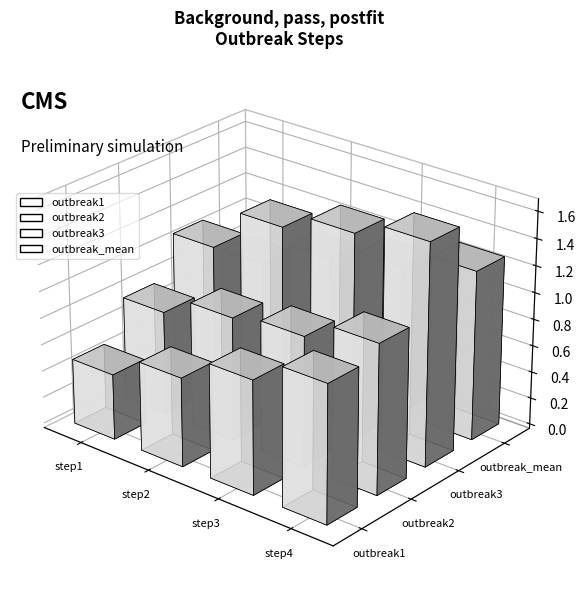

What is the greatest value displayed?

1.7